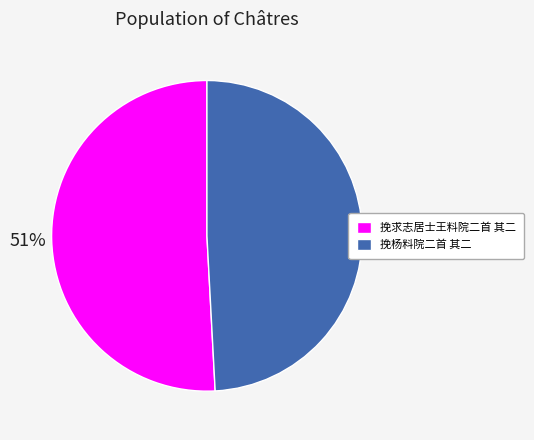

What is the largest slice in the pie chart?

挽求志居士王料院二首 其二